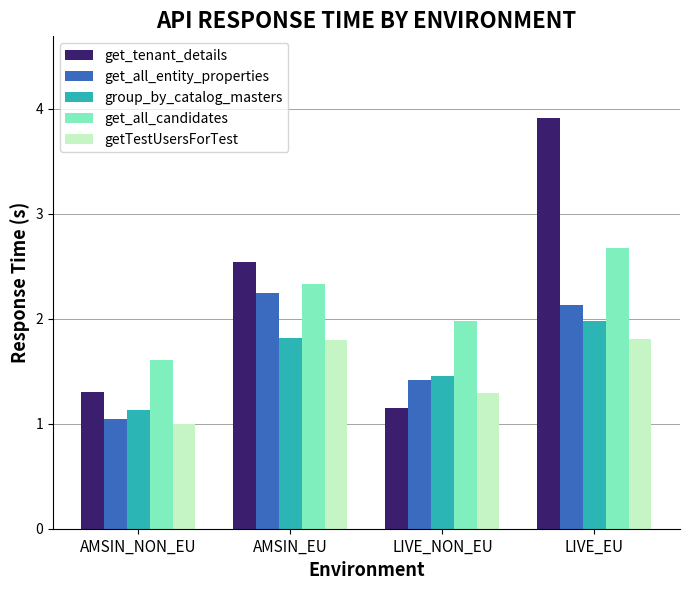

What is the total value across all series at LIVE_EU?

12.5